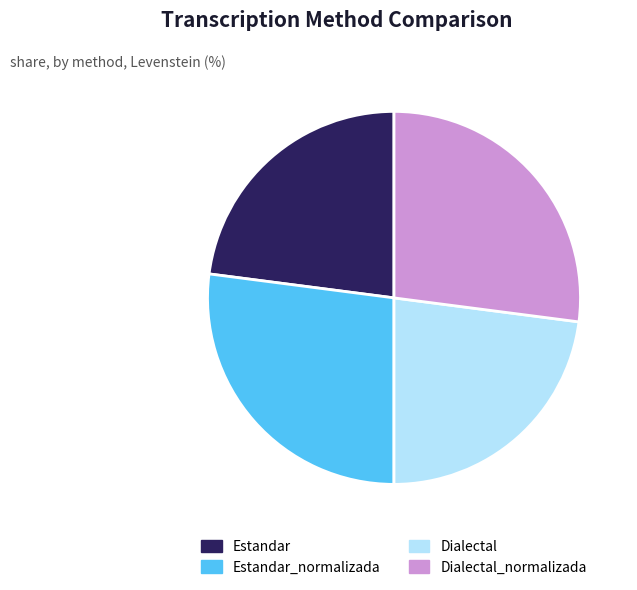

How many segments does this pie chart have?

4